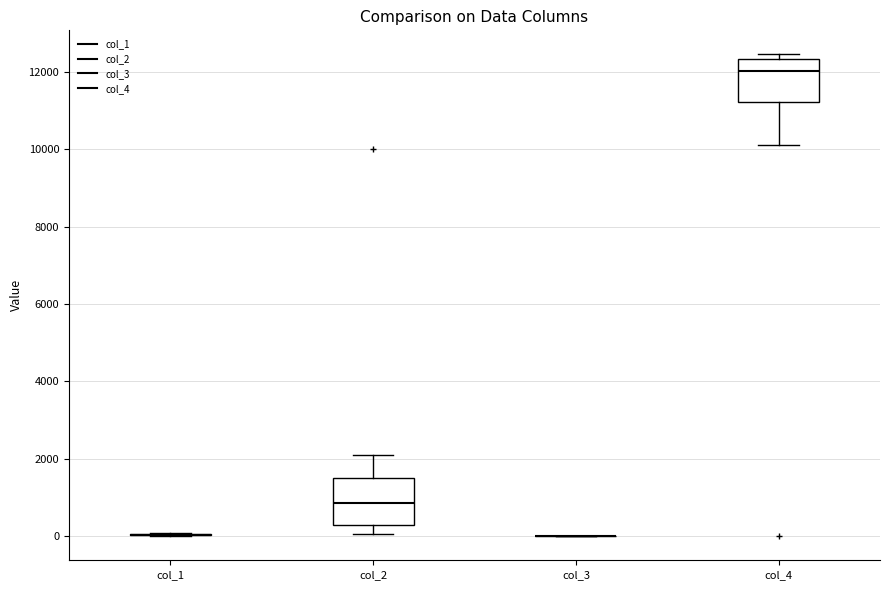

Reading left to right, transcribe this box plot: for each box, give where its median line is, the range the box spans, and where its two whiskers end, as read against the y-axis. The values are not printed on the chart, so give them approximately, as read against the axis.

col_1: box collapsed to a line at 0, whiskers 0 to 0
col_2: median 800, box 200 to 1600, whiskers 0 to 2200
col_3: box collapsed to a line at 0, whiskers 0 to 0
col_4: median 12000, box 11200 to 12400, whiskers 10200 to 12400 (just above the box's upper edge)